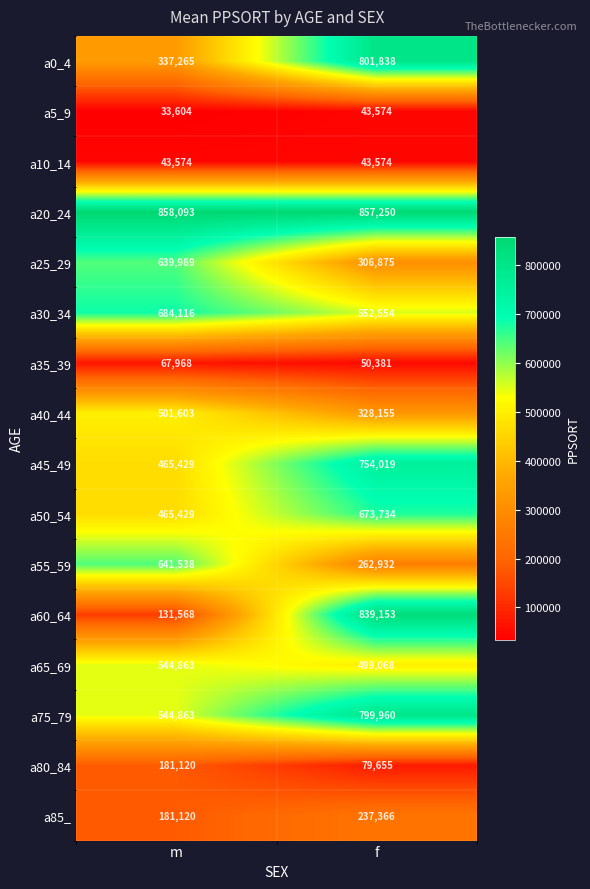

Which series has the largest total across all categories?

a20_24